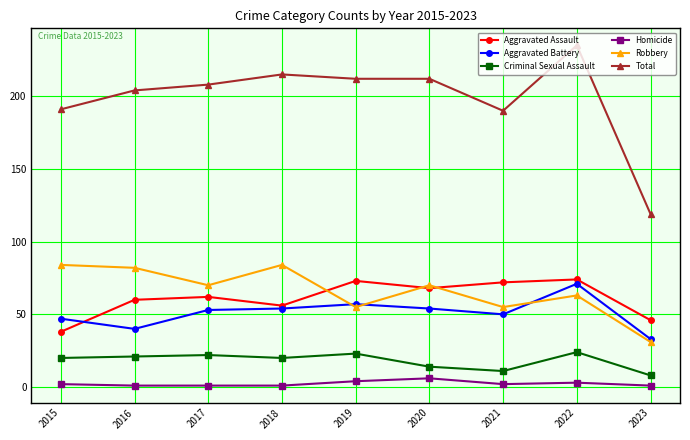

Is it true that Criminal Sexual Assault equals 39 at 2017?

False